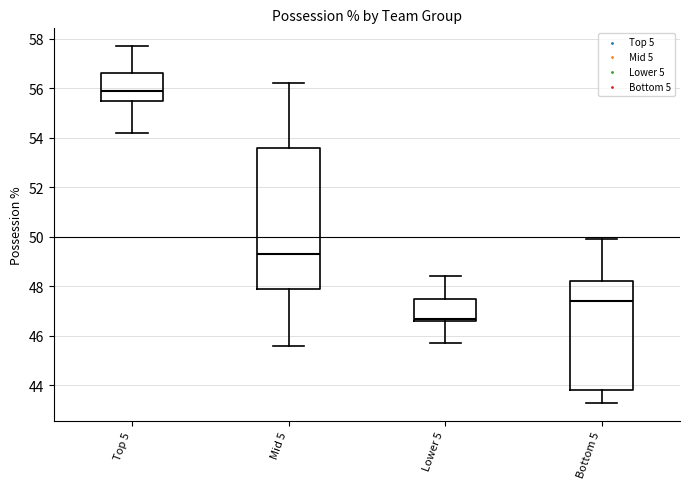

Which box is the tallest, from its lower edge to its upper edge?

Mid 5